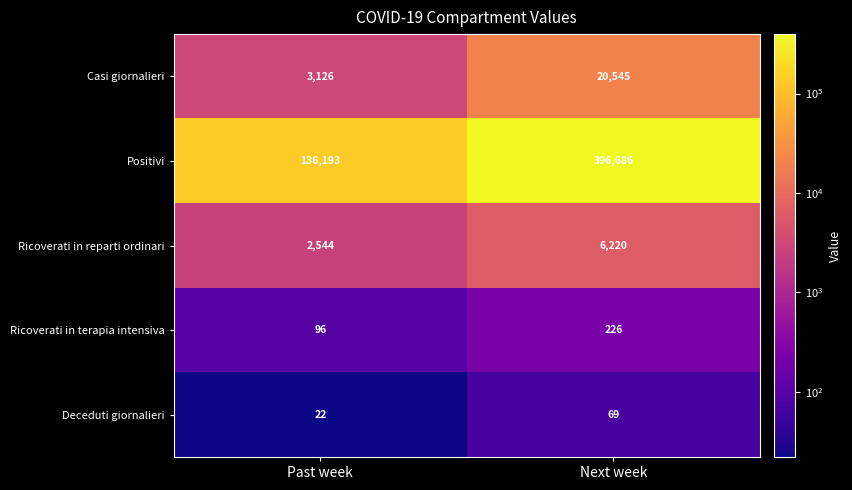

List the labels in order of Ricoverati in terapia intensiva value, largest first.

Next week, Past week